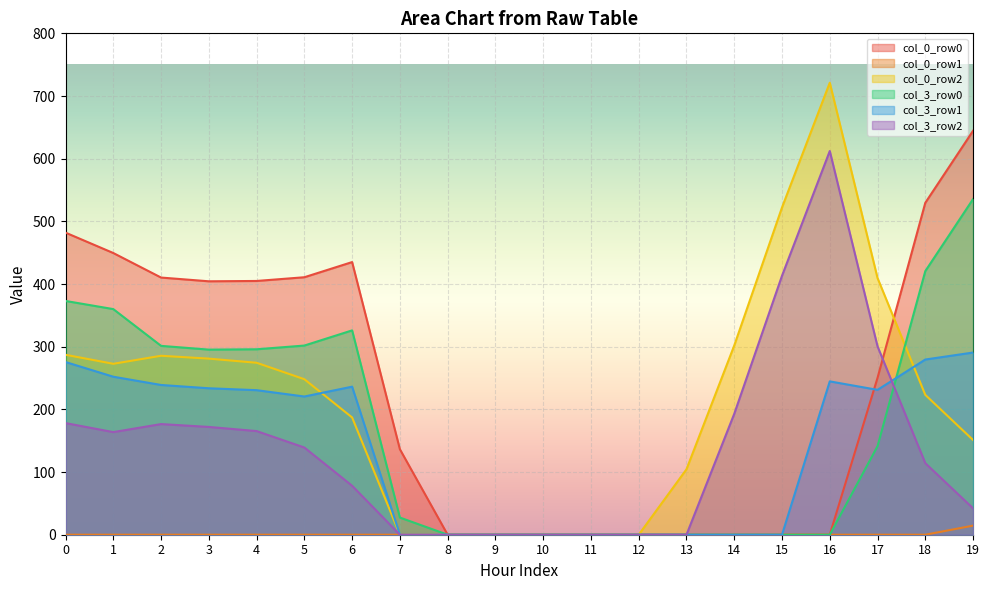

Which series has the widest spread of values?

col_0_row2